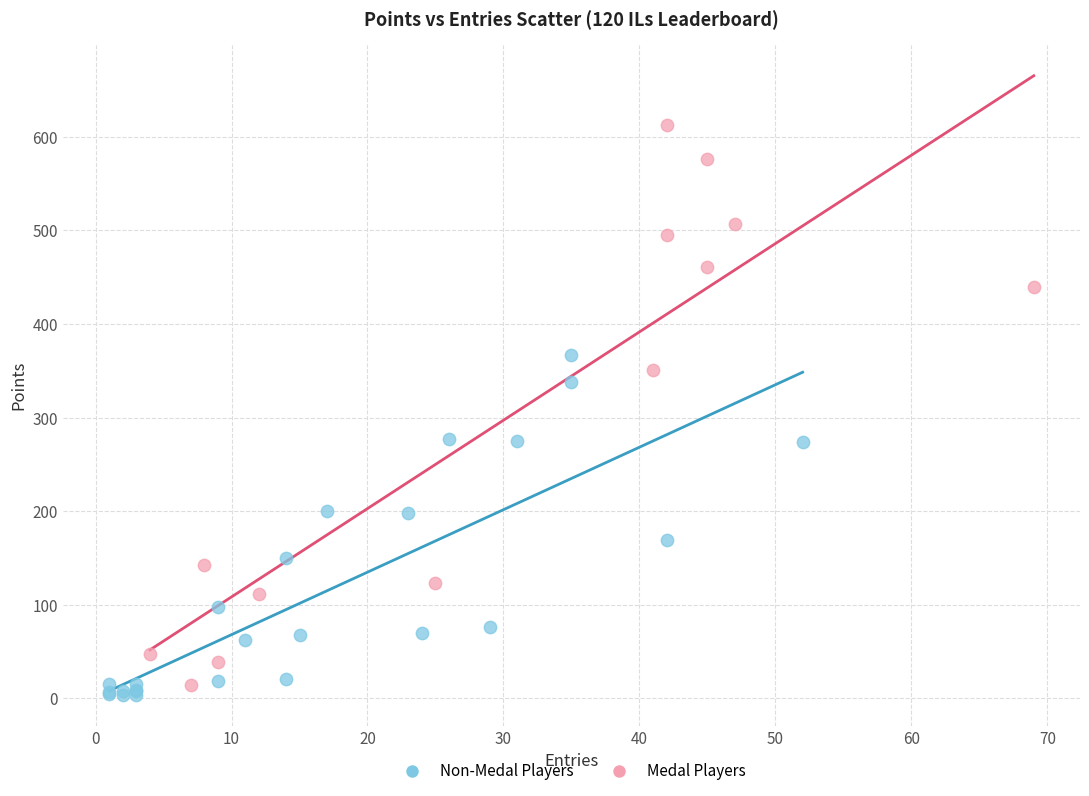

What are all the series names shown in the legend?

Non-Medal Players, Medal Players